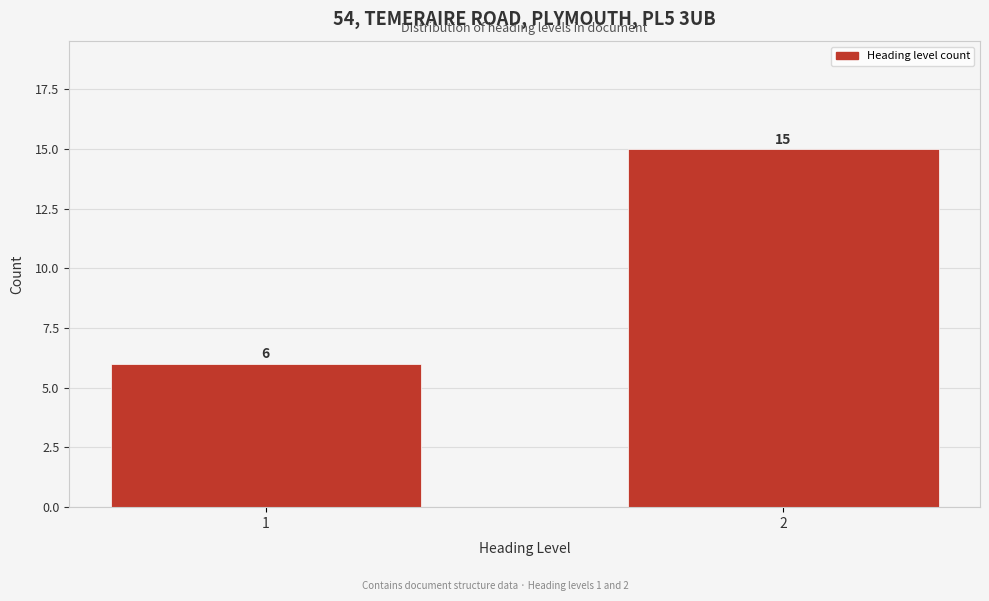

Reading left to right, extract all data points from this chart.

1=6	2=15